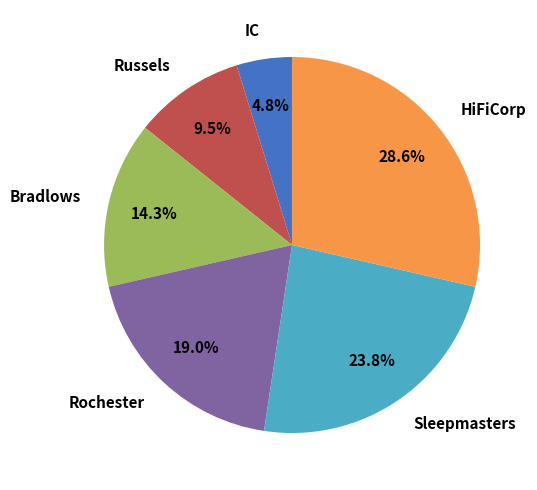

To the nearest percent, what is the average slice percentage?

17%